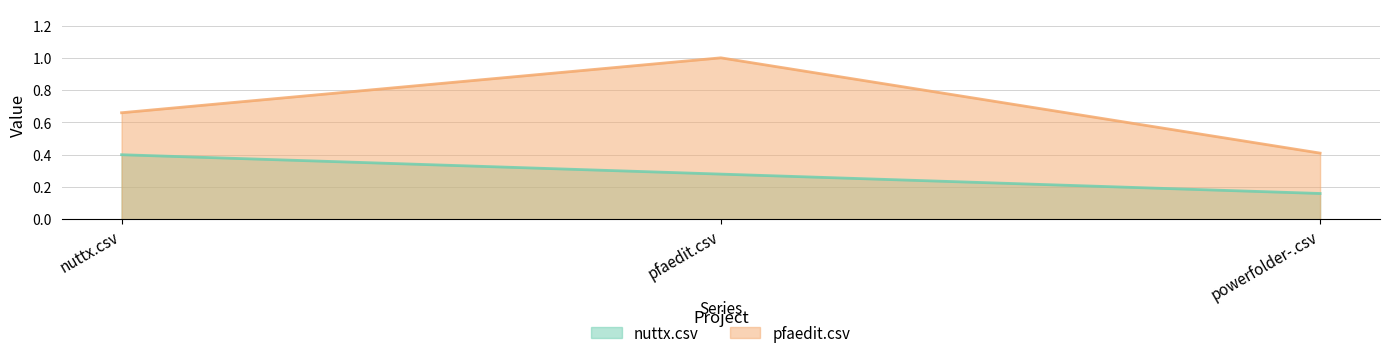

True or false: nuttx.csv has a value of 0.4 at nuttx.csv.

True